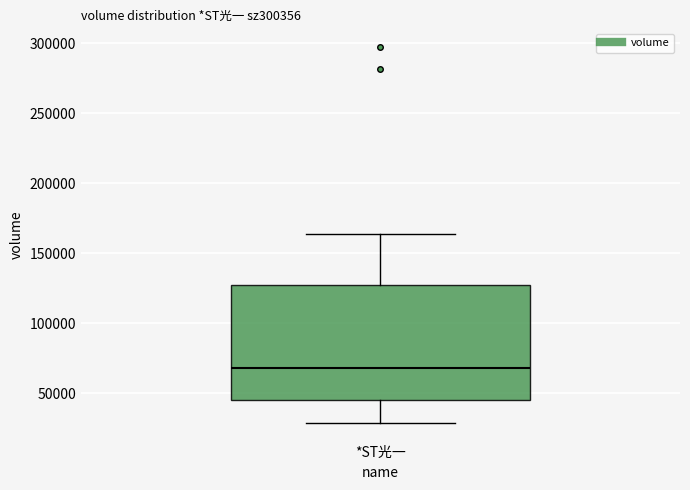

Where is the upper edge of the box for *ST光一 on the y-axis? The values are not printed on the chart, so give them approximately, as read against the axis.

125000